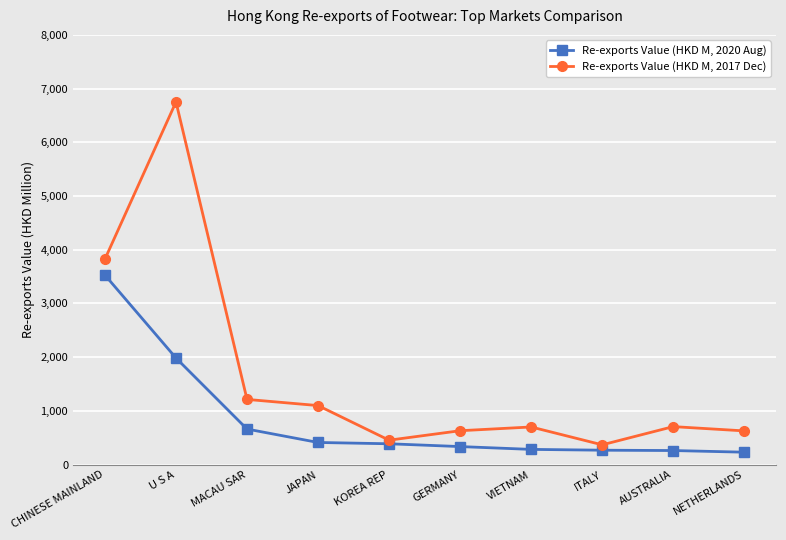

At ITALY, list the series in order from smallest to largest.

Re-exports Value (HKD M, 2020 Aug), Re-exports Value (HKD M, 2017 Dec)